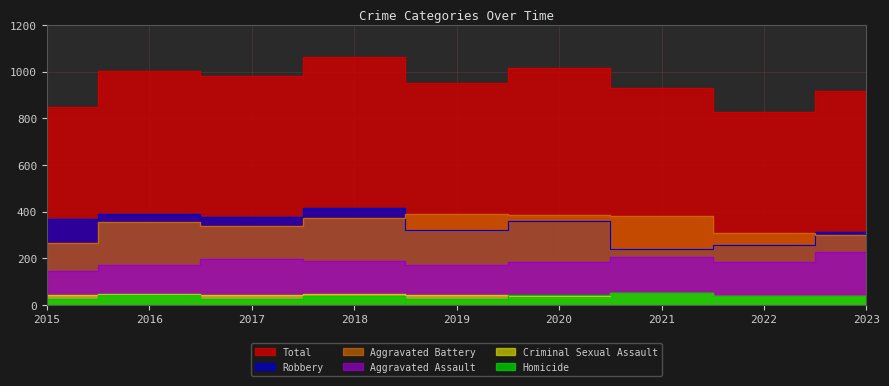

True or false: Homicide and Aggravated Assault intersect in this chart.

False